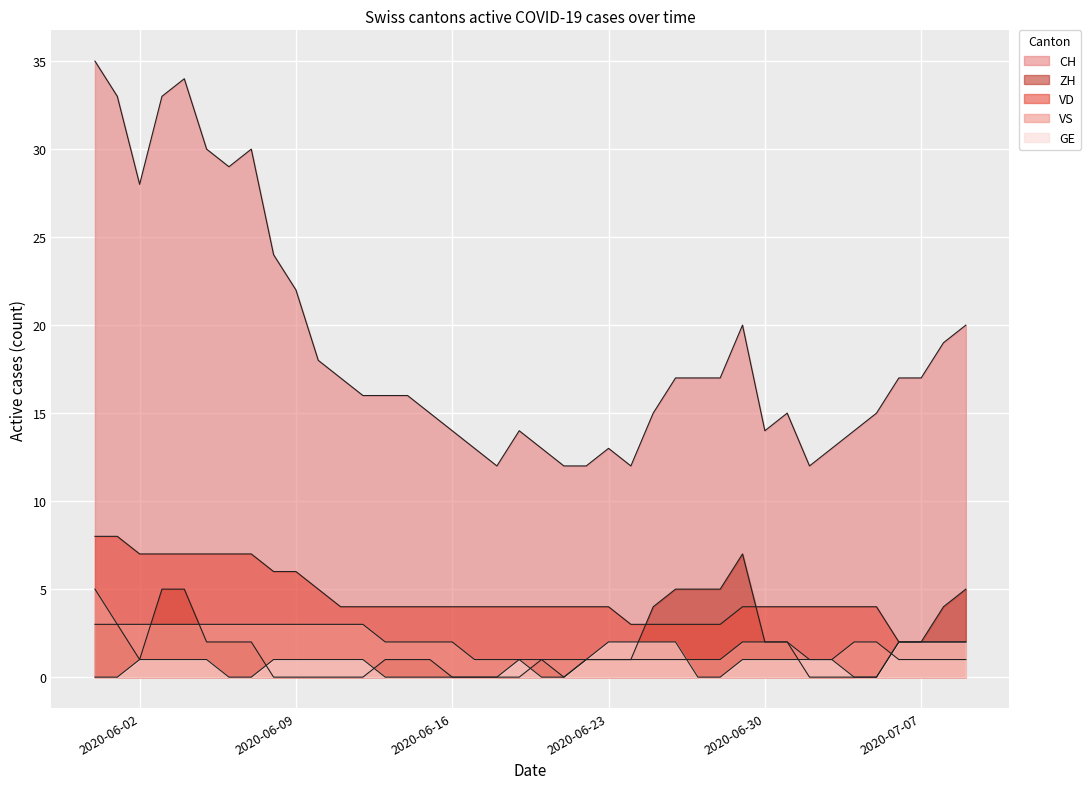

List the labels in order of VD value, largest first.

2020-05-31, 2020-06-01, 2020-06-02, 2020-06-03, 2020-06-04, 2020-06-05, 2020-06-06, 2020-06-07, 2020-06-08, 2020-06-09, 2020-06-10, 2020-06-11, 2020-06-12, 2020-06-13, 2020-06-14, 2020-06-15, 2020-06-16, 2020-06-17, 2020-06-18, 2020-06-19, 2020-06-20, 2020-06-21, 2020-06-22, 2020-06-23, 2020-06-29, 2020-06-30, 2020-07-01, 2020-07-02, 2020-07-03, 2020-07-04, 2020-07-05, 2020-06-24, 2020-06-25, 2020-06-26, 2020-06-27, 2020-06-28, 2020-07-06, 2020-07-07, 2020-07-08, 2020-07-09